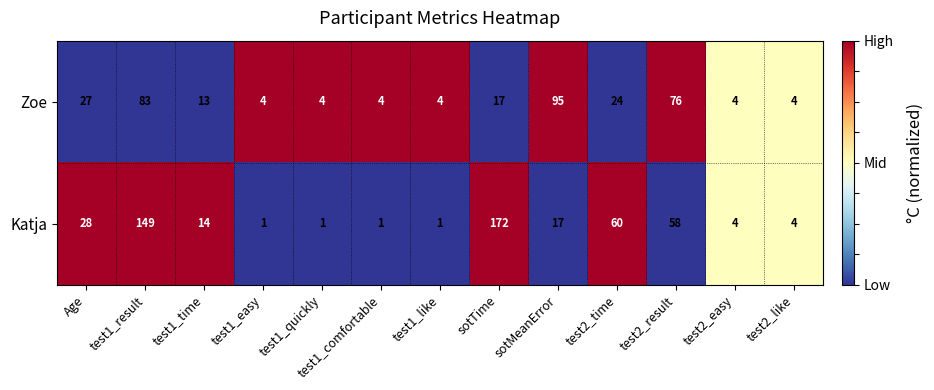

What is the difference between the Katja values at test1_time and sotMeanError?

3